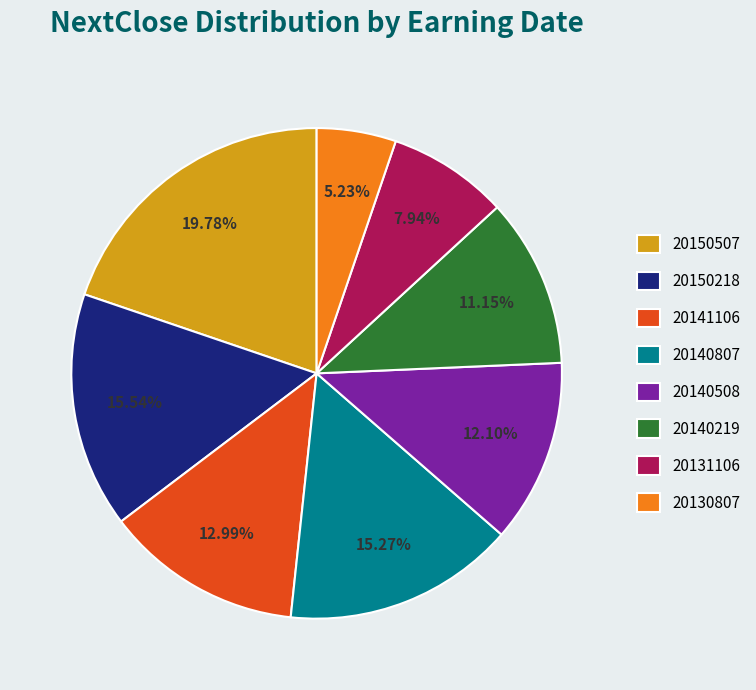

Is it true that 20131106 is 21% of the pie?

False